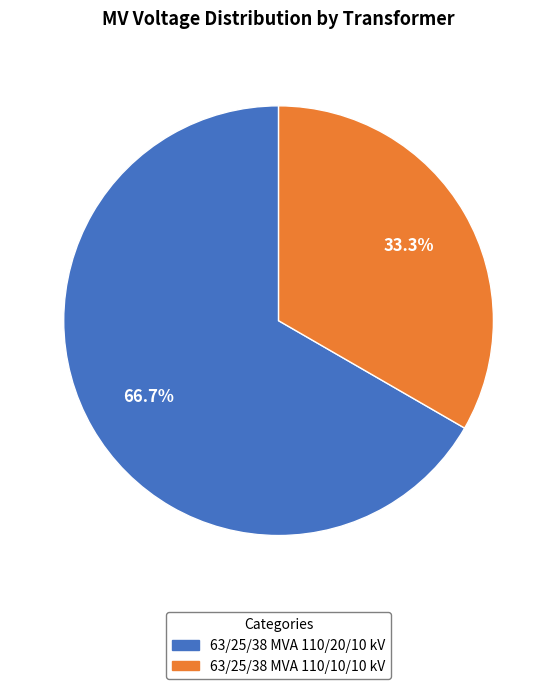

The 63/25/38 MVA 110/20/10 kV slice represents 76% of the pie. True or false?

False